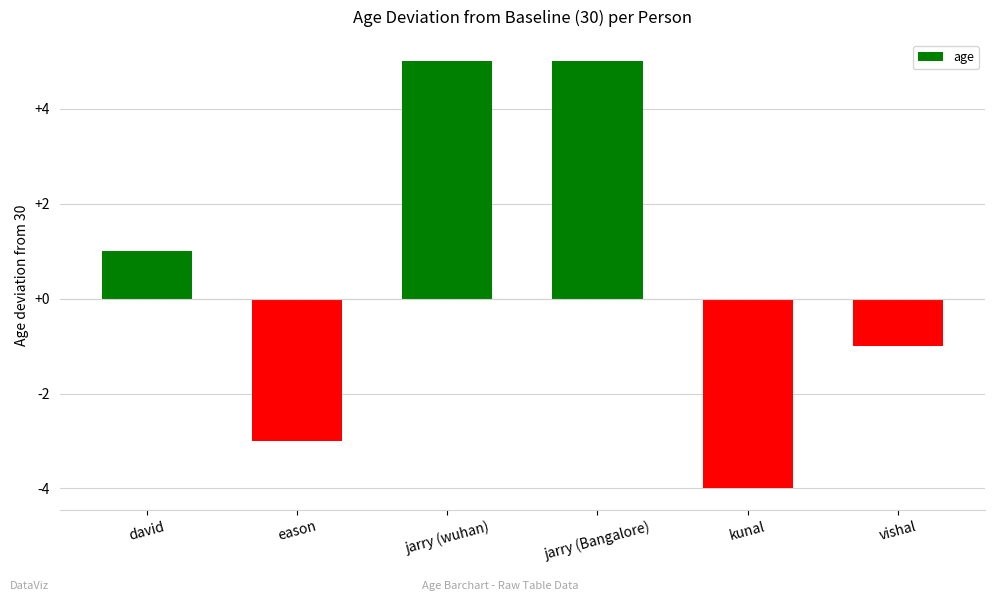

Between eason and jarry (wuhan), which is larger?

jarry (wuhan)